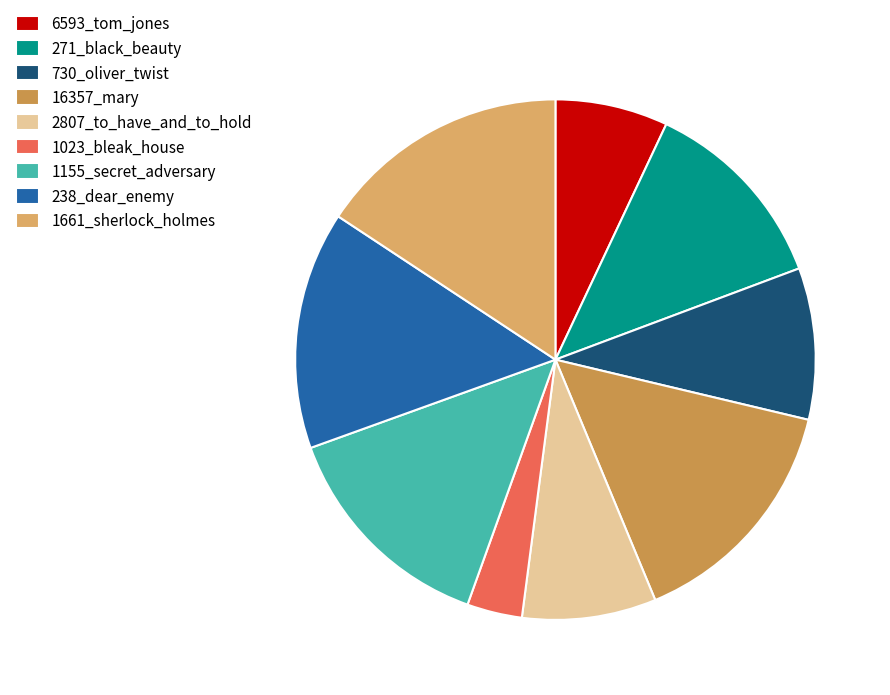

Count the number of slices in the pie.

9